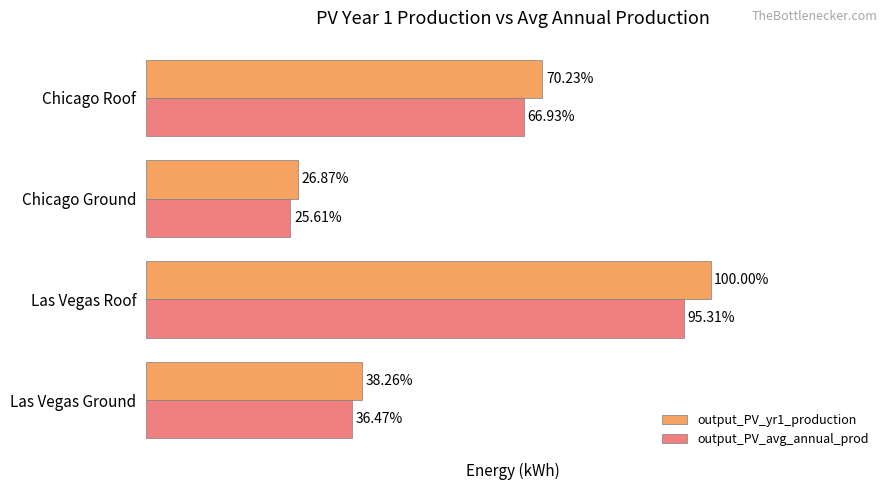

What are all the series names shown in the legend?

output_PV_yr1_production, output_PV_avg_annual_prod